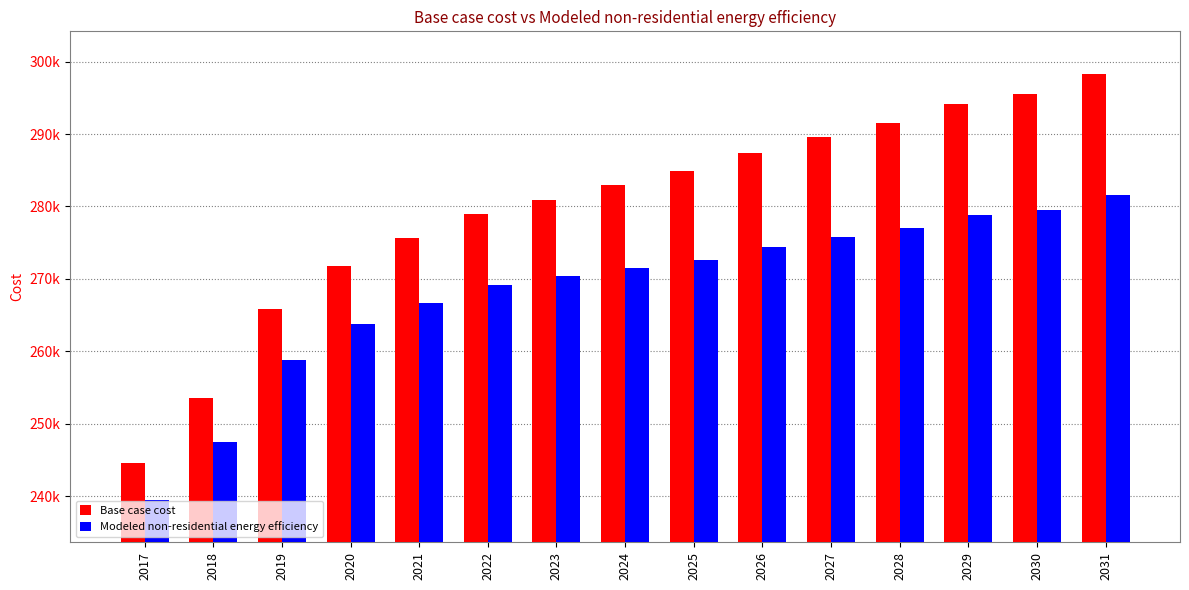

What are all the series names shown in the legend?

Base case cost, Modeled non-residential energy efficiency